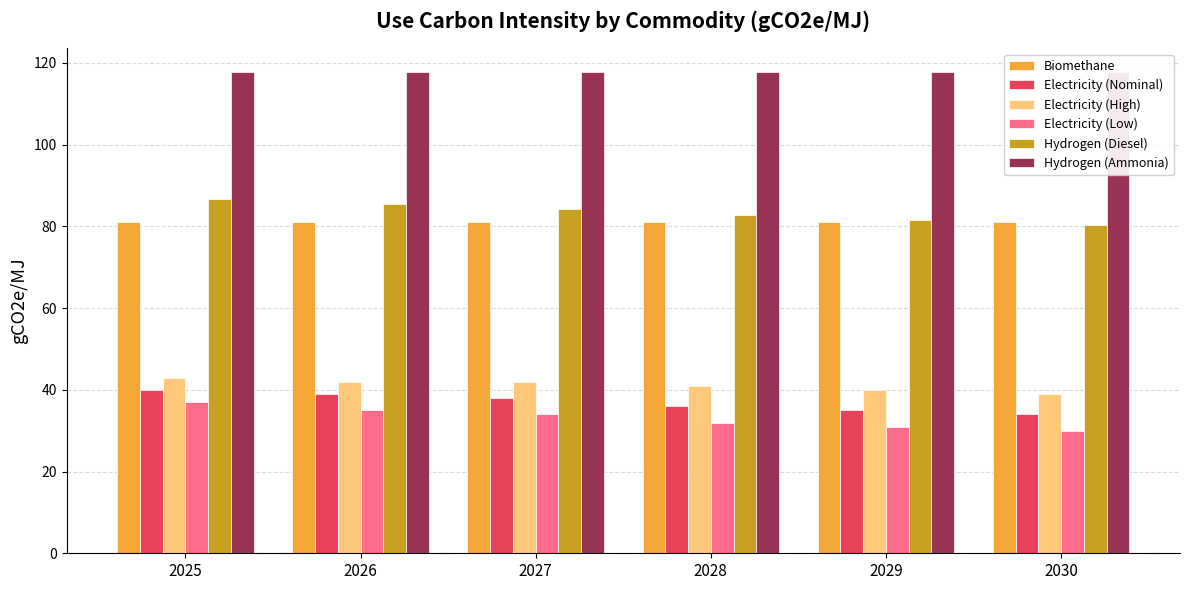

Rank the categories by Electricity (Nominal) value from highest to lowest.

2025, 2026, 2027, 2028, 2029, 2030